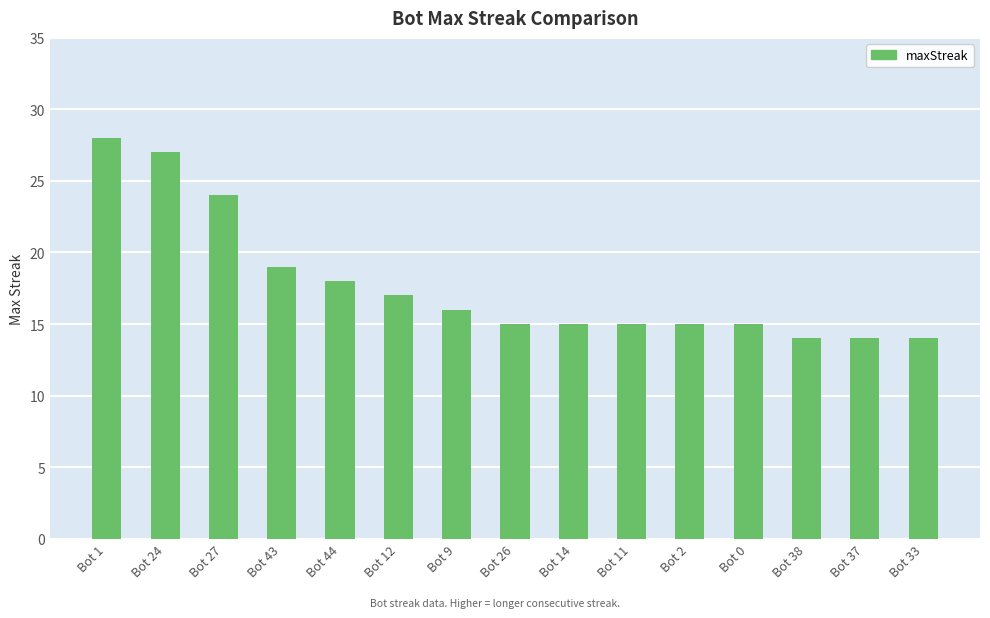

How many data points does each series have?

15